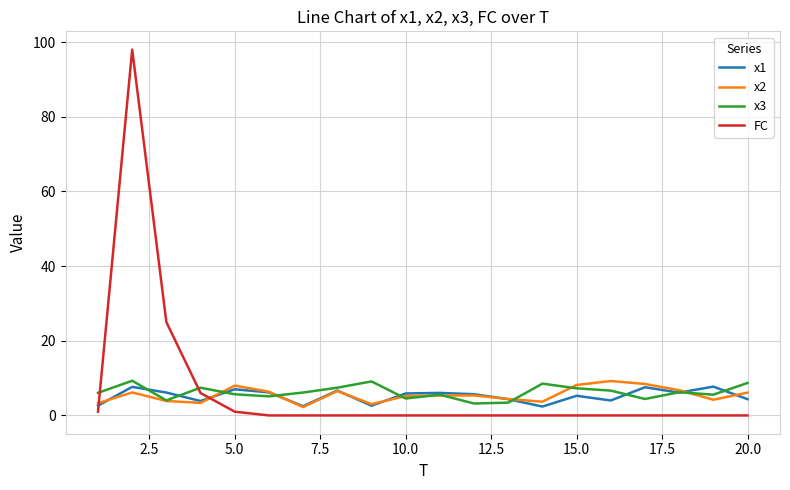

Which series has the largest range (max minus min)?

FC